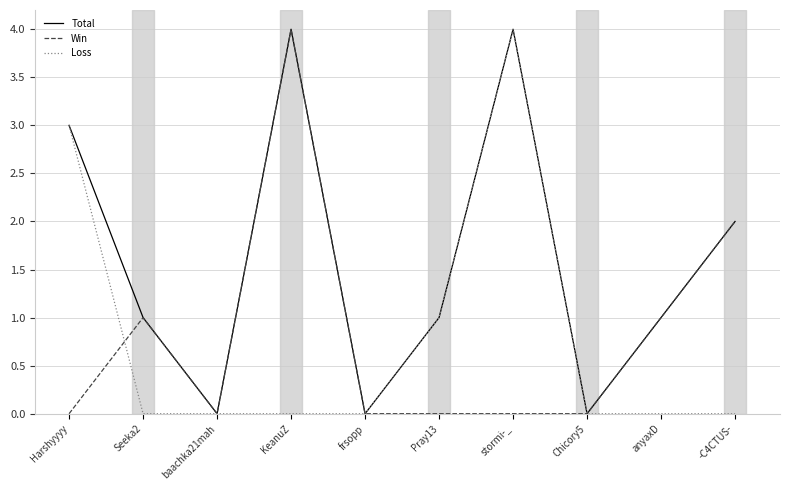

What is the difference between the maximum and minimum values in the Win series?

4